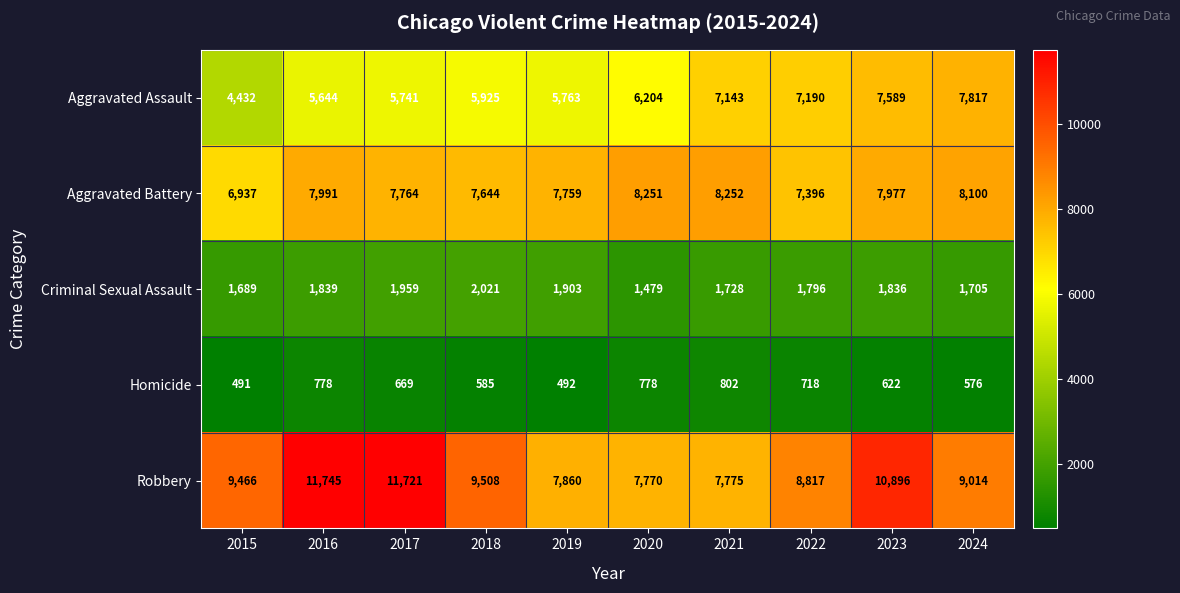

What is the spread (max minus min) of values at 2015?

8975